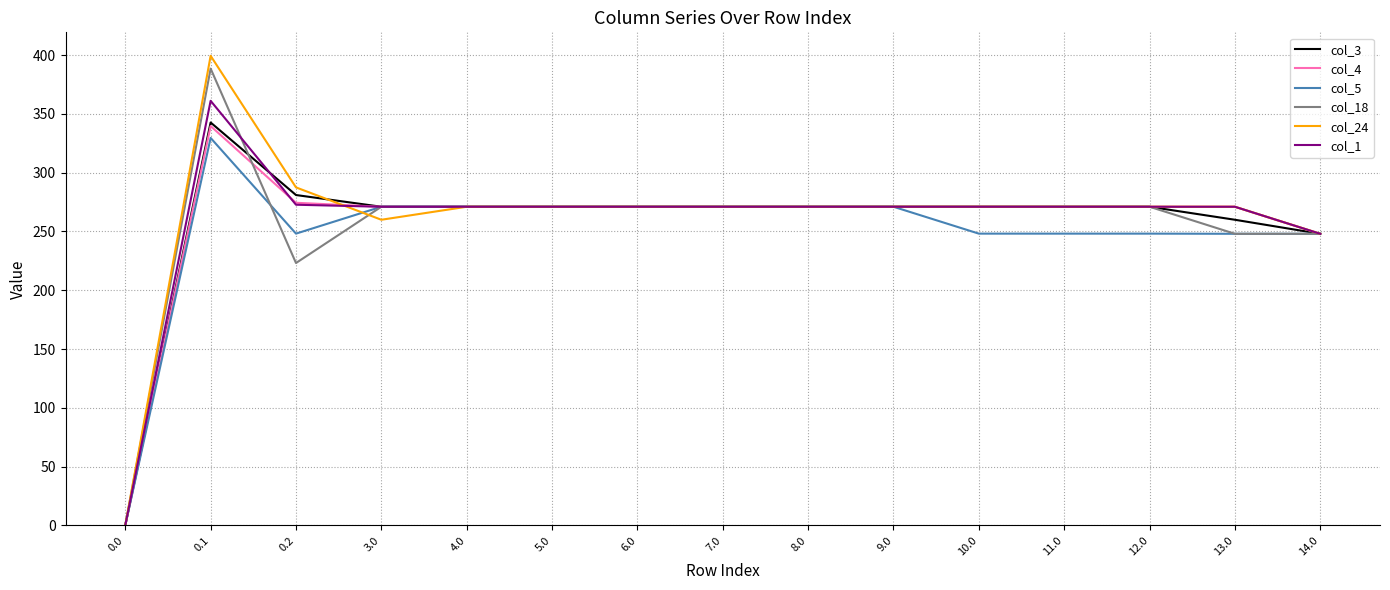

Which series has the widest spread of values?

col_24